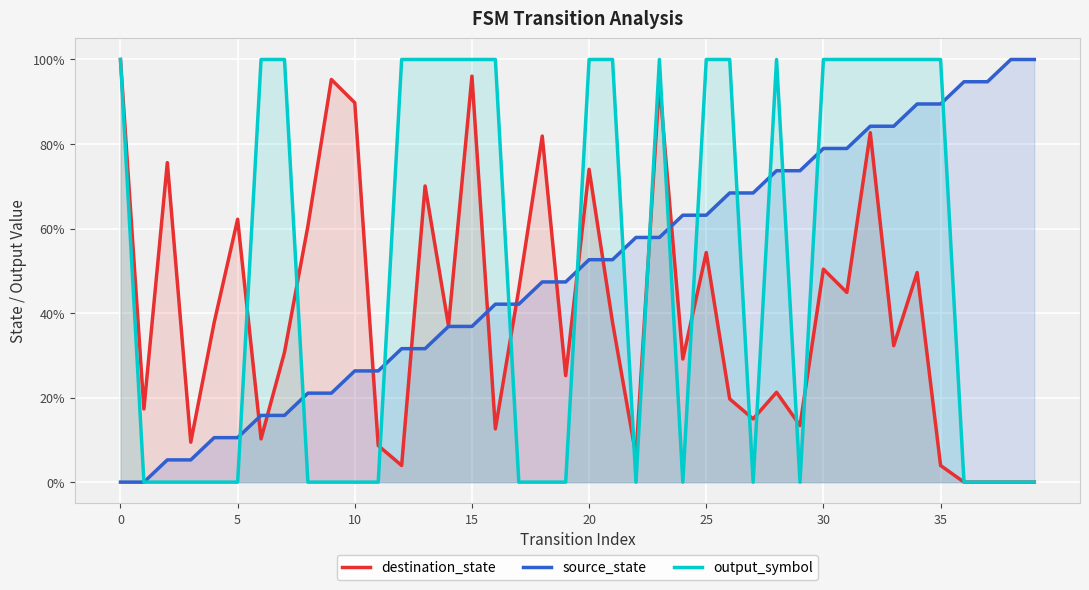

How many values in the output_symbol series are below 1?

20